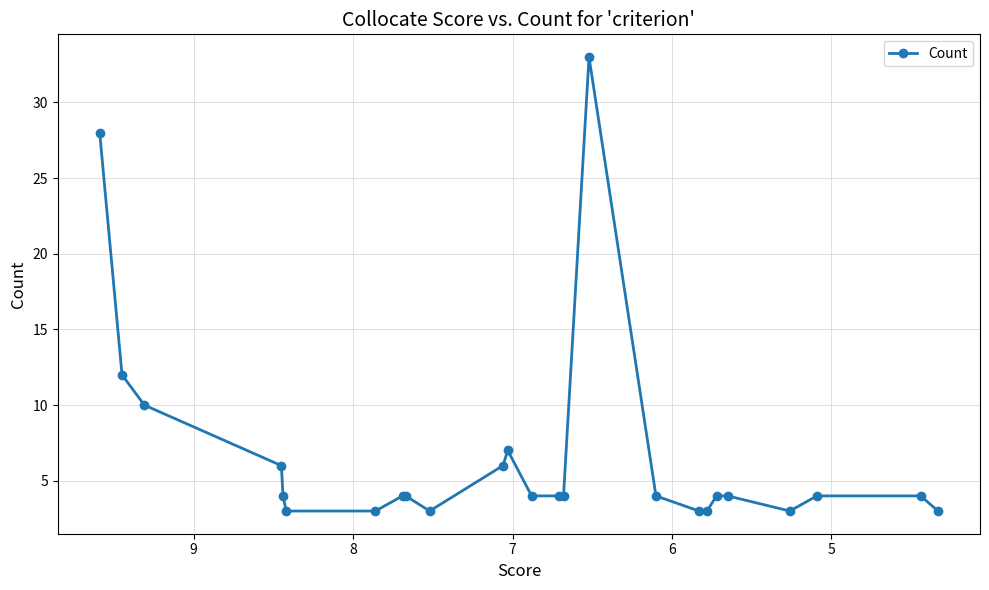

Reading left to right, transcribe all the data shown in this chart.

28	12	10	6	4	3	3	4	4	3	6	7	4	4	4	33	4	3	3	4	4	3	4	4	3